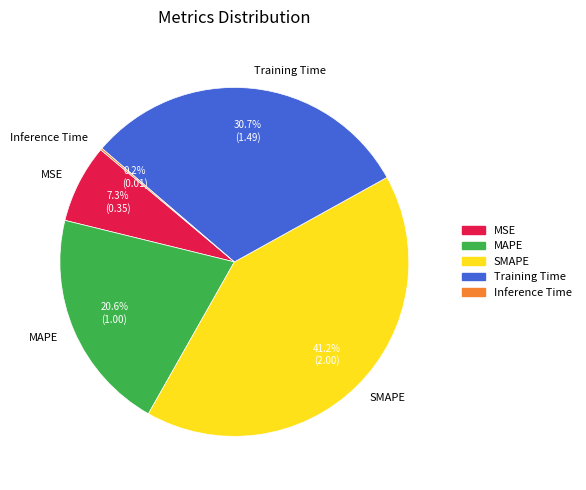

What percentage is the Training Time slice, to the nearest percent?

31%